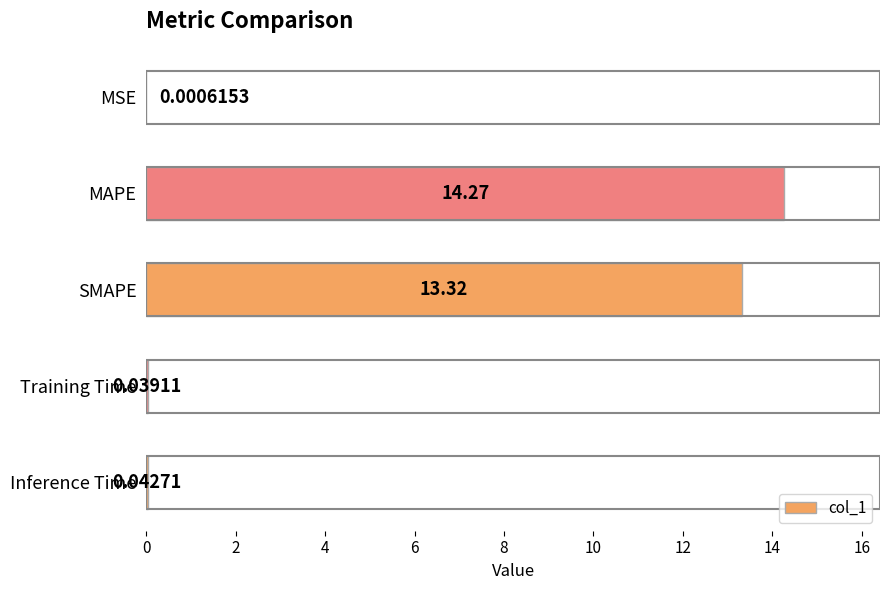

Which category has the highest value across all series?

MAPE